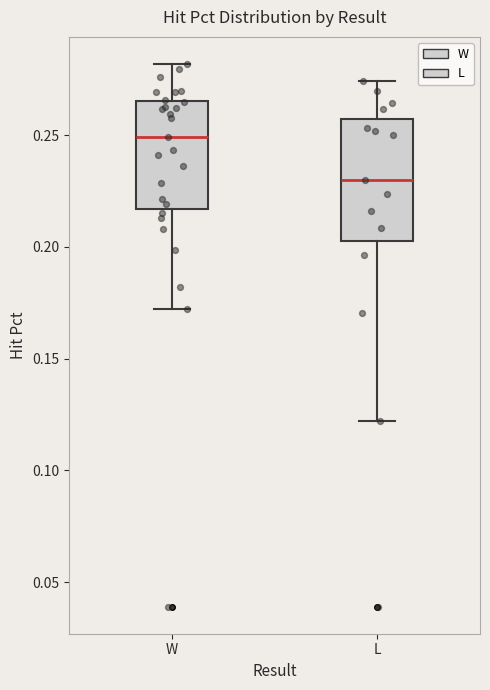

Which box's median line is the lowest?

L